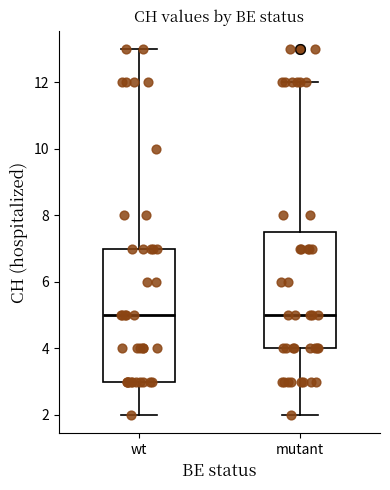

Where is the lower edge of the box for wt on the y-axis? The values are not printed on the chart, so give them approximately, as read against the axis.

3.0